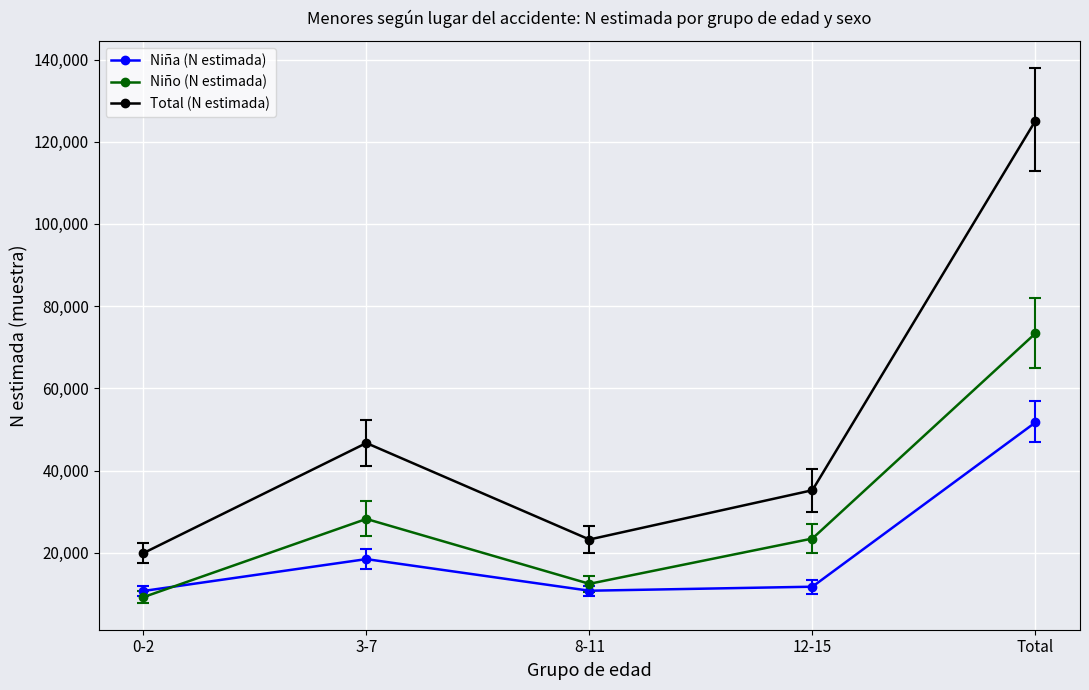

True or false: Niño (N estimada) and Total (N estimada) cross at least once.

False